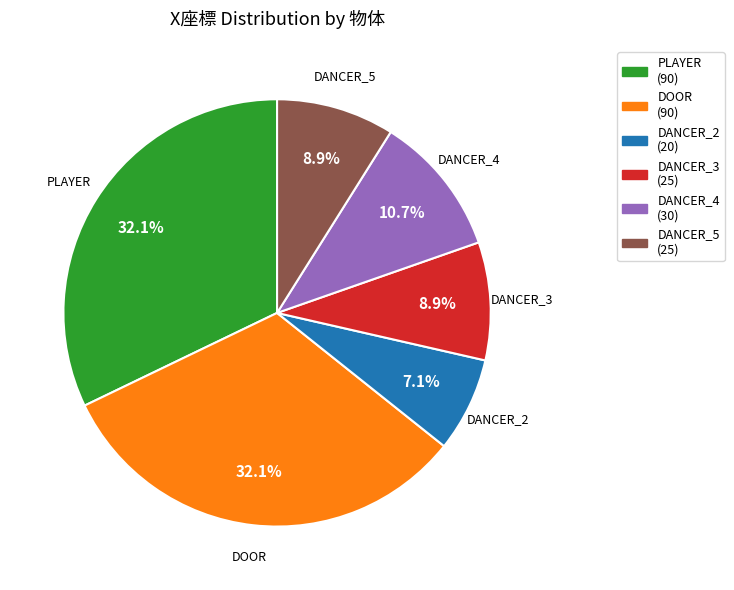

Is there a majority slice in this chart?

No